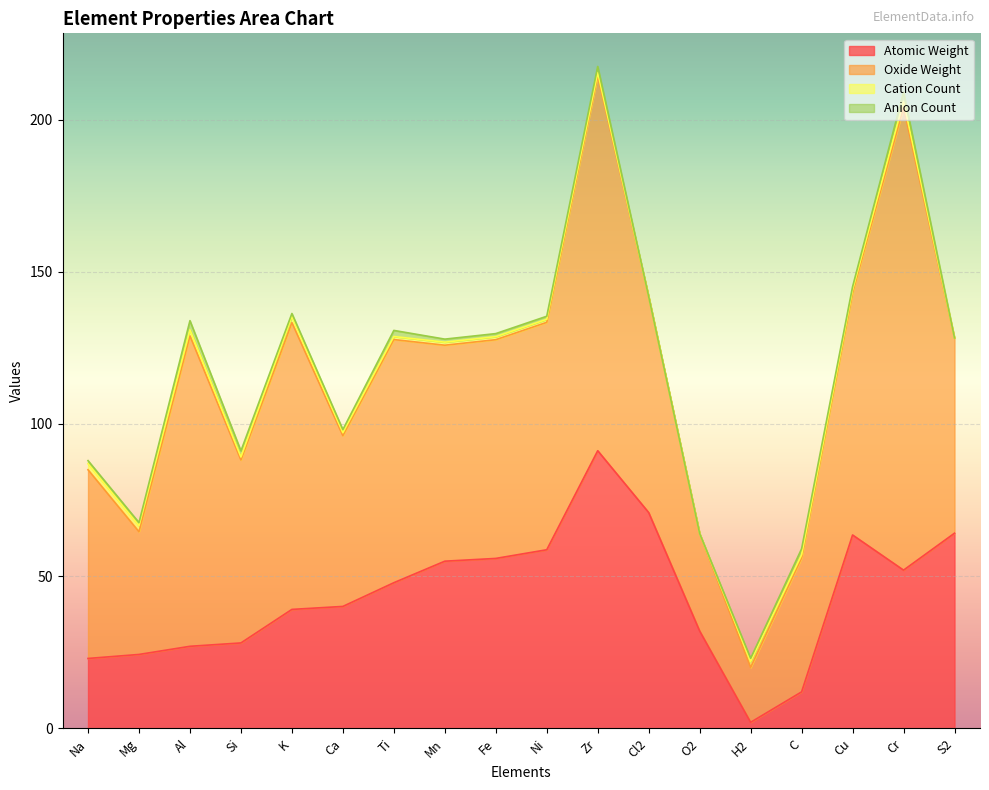

At which category is the sum across all series the highest?

Zr